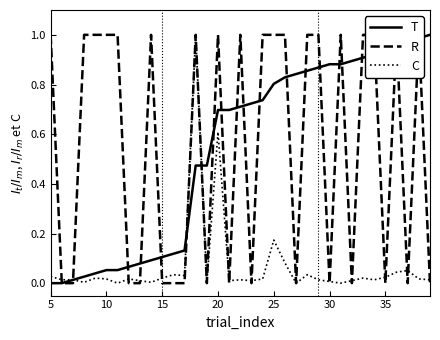

Does the chart have visible grid lines?

No